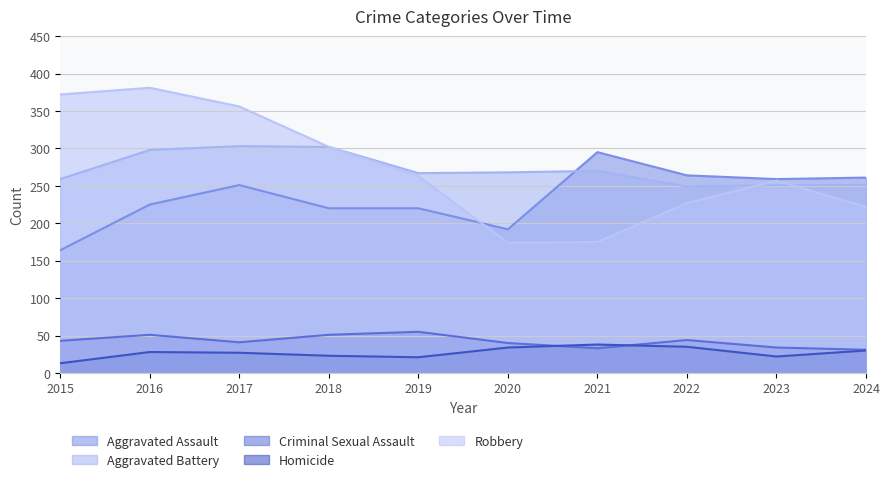

What is the spread (max minus min) of values at 2024?

231